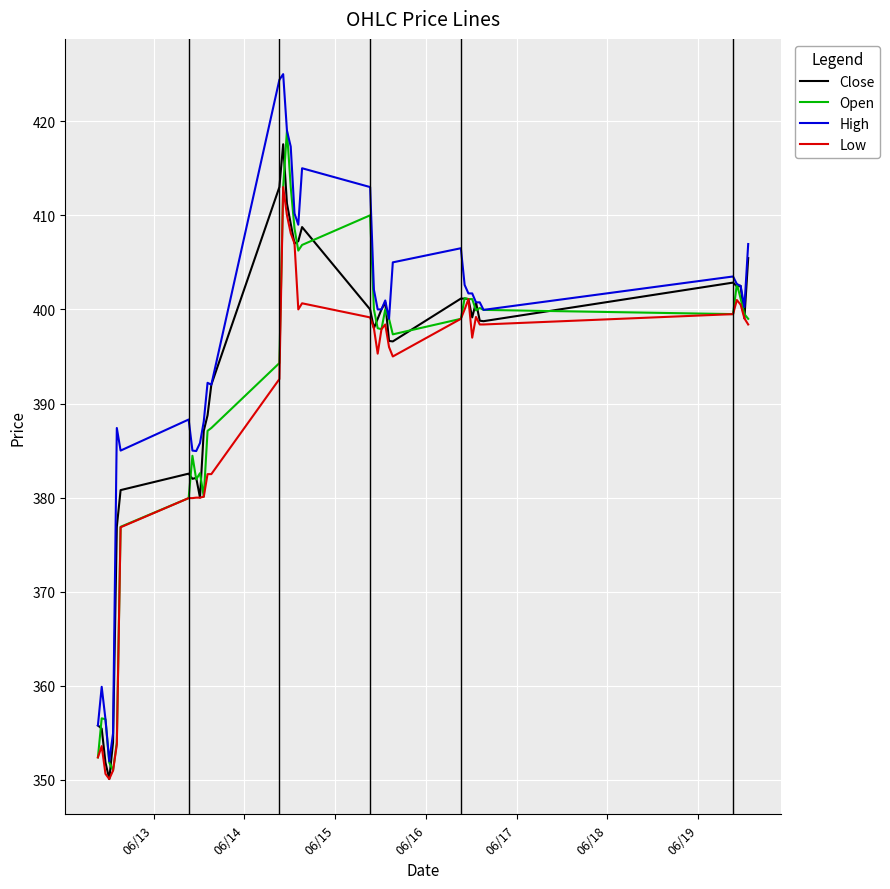

What is the smallest value displayed?

350.1